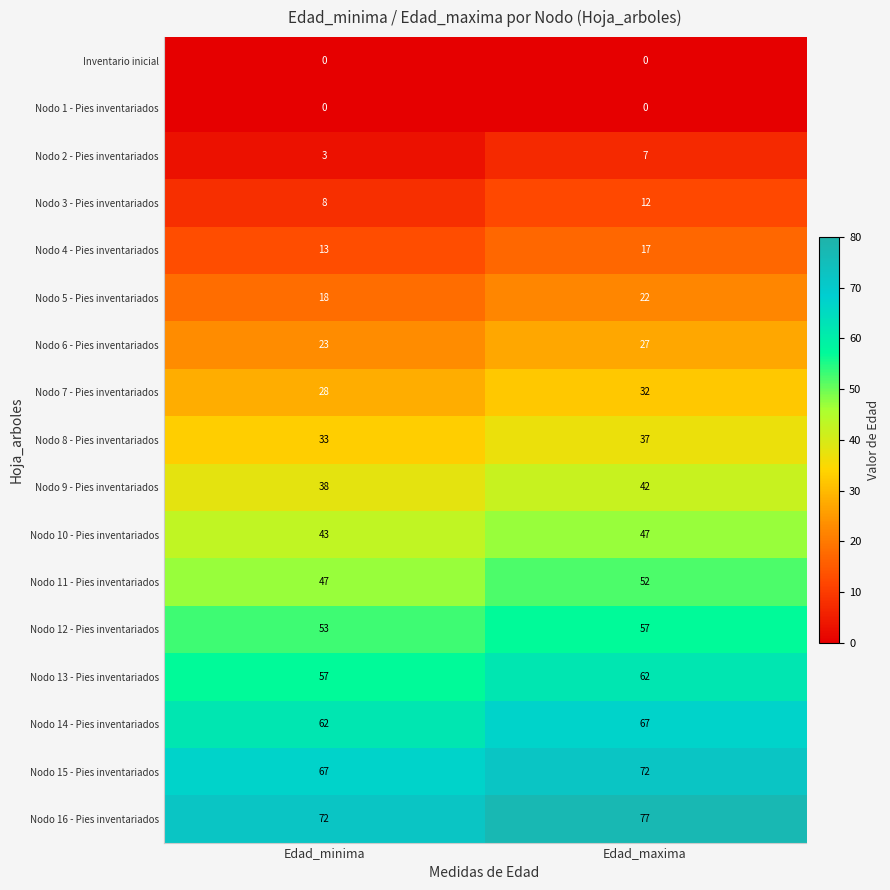

What is the total value across all series at Edad_maxima?

630